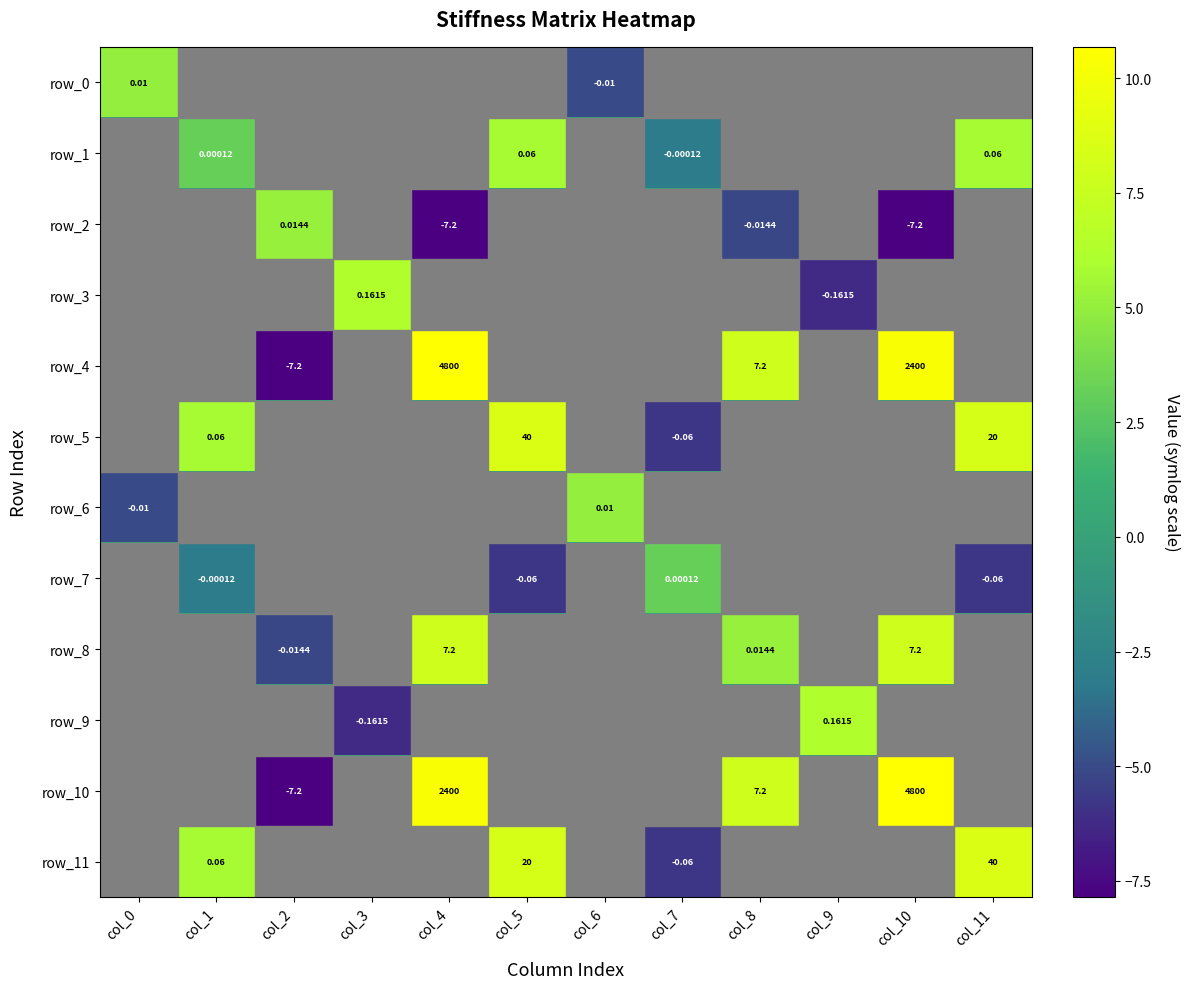

At which label is row_0 closest to 0?

col_1